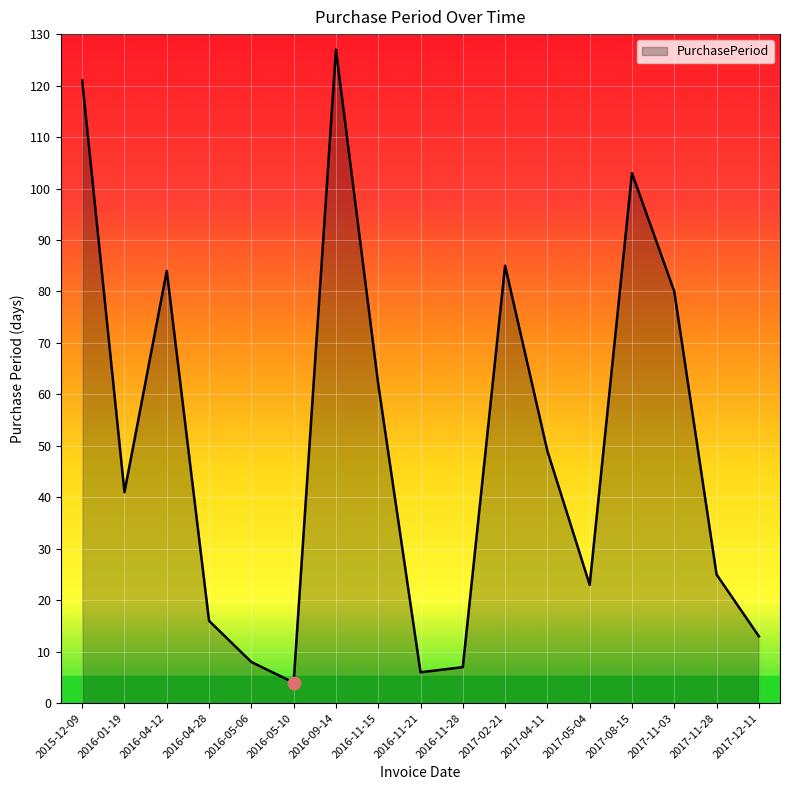

Which has a higher value, 2017-11-28 or 2017-04-11?

2017-04-11